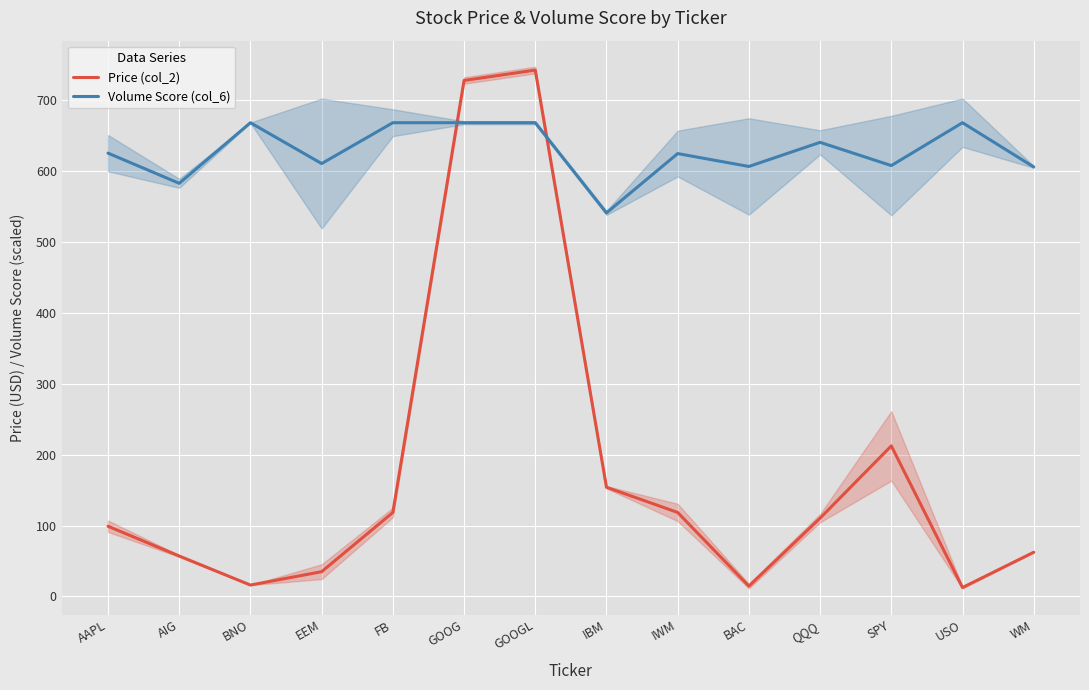

How many lines are shown in the chart?

2